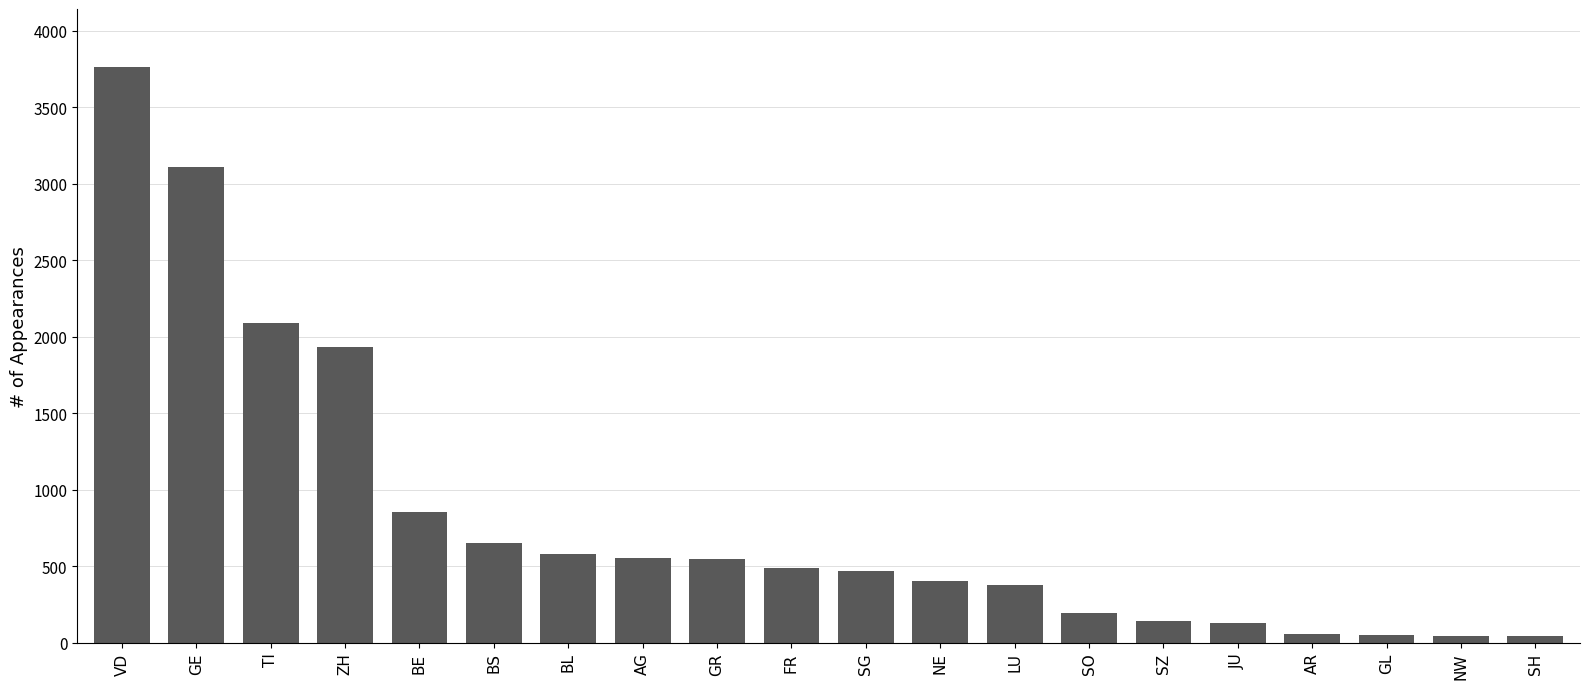

How many data points are less than 489?

10